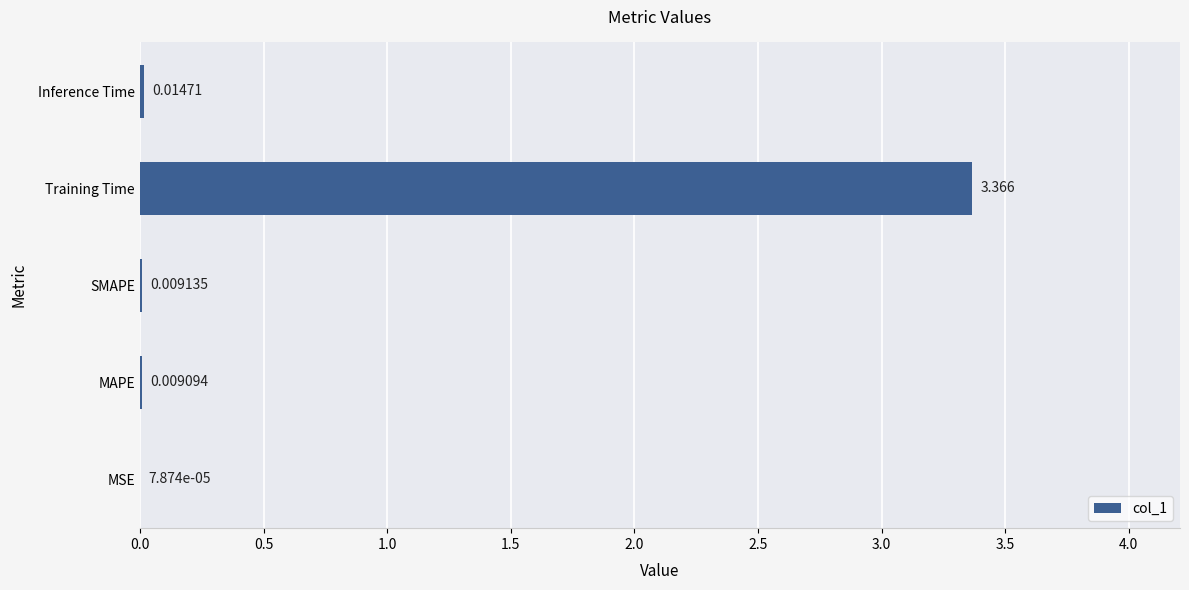

Where is the data nearest to the value 1?

Inference Time